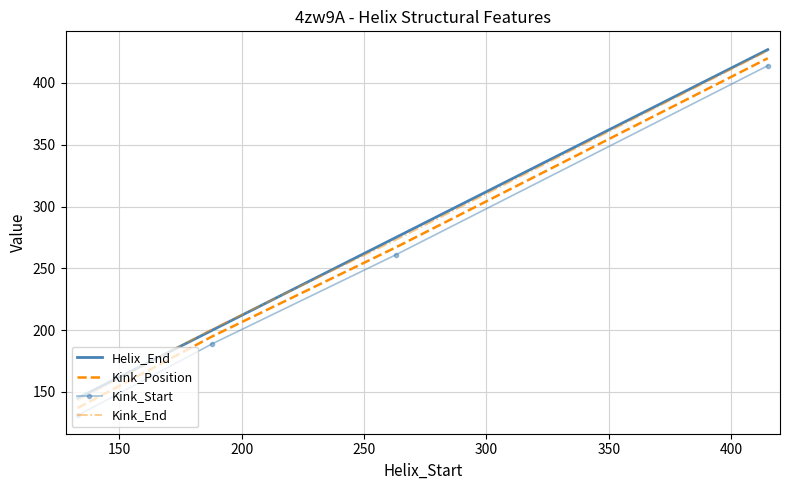

What is the minimum value shown in the chart?

131